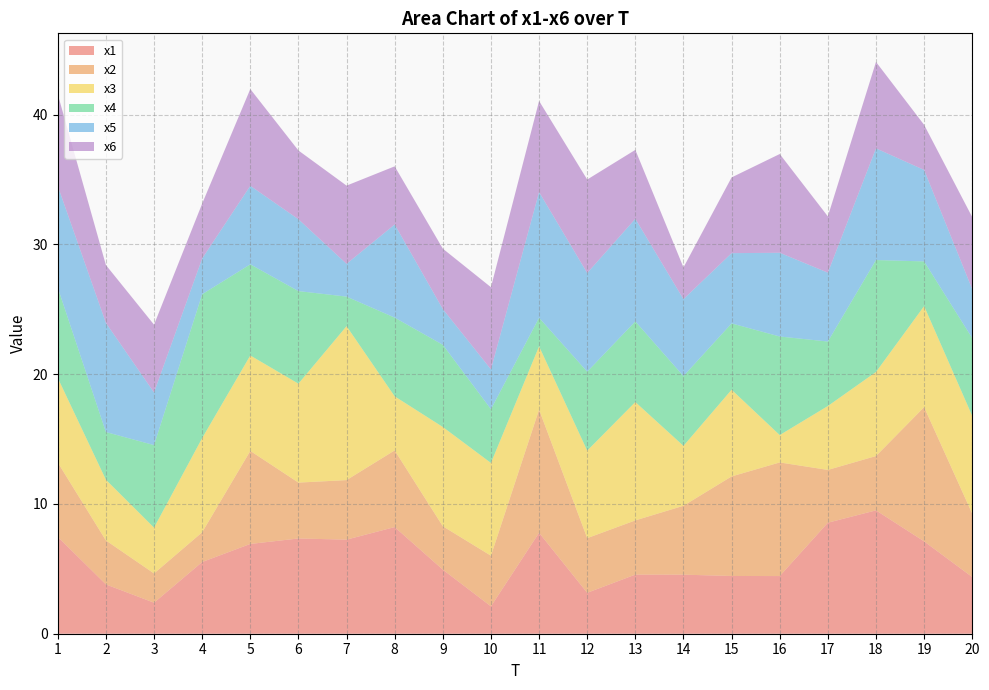

Reading left to right, transcribe all the data shown in this chart.

x1: 1=7.5	2=3.8	3=2.4	4=5.5	5=6.9	6=7.3	7=7.3	8=8.2	9=4.9	10=2.1	11=7.8	12=3.2	13=4.6	14=4.6	15=4.4	16=4.4	17=8.6	18=9.5	19=7.1	20=4.4
x2: 1=5.7	2=3.4	3=2.3	4=2.3	5=7.2	6=4.3	7=4.6	8=5.9	9=3.3	10=3.9	11=9.5	12=4.2	13=4.2	14=5.3	15=7.7	16=8.8	17=4.1	18=4.2	19=10.3	20=4.9
x3: 1=6.5	2=4.7	3=3.5	4=7.3	5=7.4	6=7.6	7=11.9	8=4.2	9=7.6	10=7.1	11=4.9	12=6.7	13=9.1	14=4.6	15=6.7	16=2.1	17=4.9	18=6.5	19=7.8	20=7.5
x4: 1=7.0	2=3.7	3=6.4	4=11.1	5=7.0	6=7.1	7=2.3	8=6.1	9=6.3	10=4.1	11=2.2	12=6.1	13=6.2	14=5.4	15=5.1	16=7.6	17=5.0	18=8.6	19=3.4	20=6.0
x5: 1=7.8	2=8.4	3=4.1	4=2.8	5=6.0	6=5.5	7=2.5	8=7.2	9=2.8	10=3.1	11=9.7	12=7.6	13=7.9	14=5.9	15=5.4	16=6.5	17=5.3	18=8.6	19=7.0	20=3.8
x6: 1=7.1	2=4.5	3=5.2	4=4.2	5=7.5	6=5.3	7=6.0	8=4.5	9=4.7	10=6.3	11=7.0	12=7.2	13=5.3	14=2.4	15=5.8	16=7.6	17=4.3	18=6.7	19=3.5	20=5.6